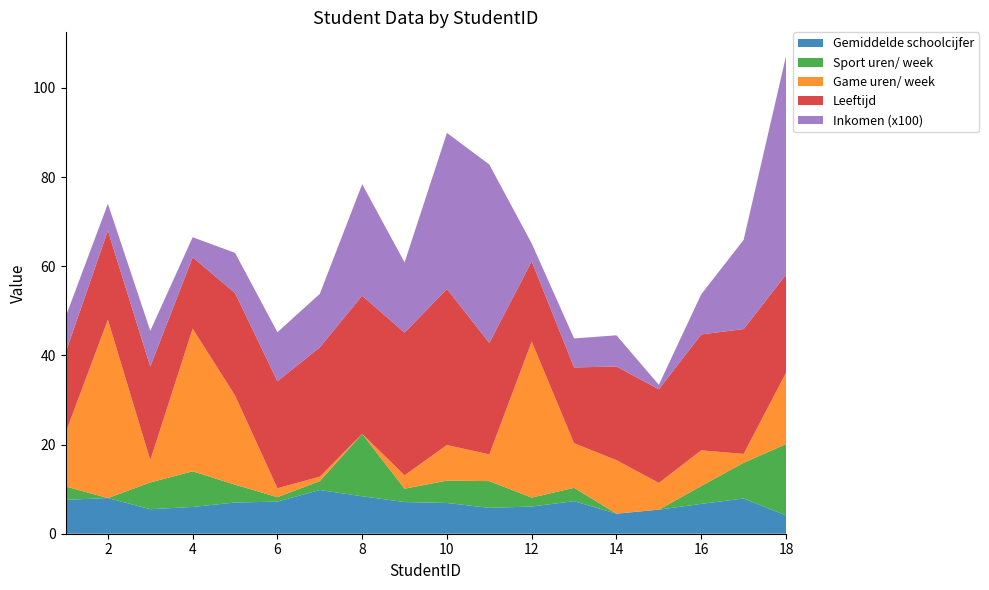

Reading right to left, list all the values displayed in this chart.

Gemiddelde schoolcijfer: 18=4.1	17=7.9	16=6.7	15=5.4	14=4.5	13=7.3	12=6.1	11=5.8	10=6.9	9=7.1	8=8.4	7=9.8	6=7.2	5=7.0	4=6.0	3=5.5	2=8.0	1=7.6
Sport uren/ week: 18=16.0	17=8.0	16=4.0	15=0.0	14=0.0	13=3.0	12=2.0	11=6.0	10=5.0	9=3.0	8=14.0	7=2.0	6=1.0	5=4.0	4=8.0	3=6.0	2=0.0	1=3.0
Game uren/ week: 18=16.0	17=2.0	16=8.0	15=6.0	14=12.0	13=10.0	12=35.0	11=6.0	10=8.0	9=3.0	8=0.0	7=1.0	6=2.0	5=20.0	4=32.0	3=5.0	2=40.0	1=12.0
Leeftijd: 18=22.0	17=28.0	16=26.0	15=21.0	14=21.0	13=17.0	12=18.0	11=25.0	10=35.0	9=32.0	8=31.0	7=29.0	6=24.0	5=23.0	4=16.0	3=21.0	2=20.0	1=18.0
Inkomen (x100): 18=49.0	17=20.0	16=9.0	15=1.0	14=7.0	13=6.5	12=4.0	11=40.0	10=35.0	9=15.8	8=25.0	7=12.0	6=11.0	5=9.0	4=4.5	3=8.0	2=6.0	1=8.0